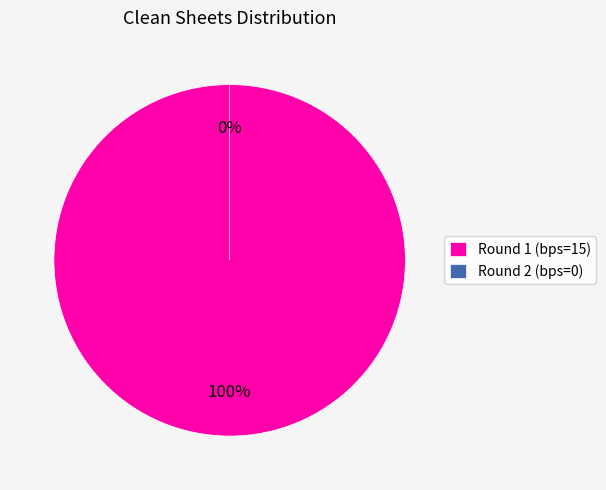

To the nearest percent, what percentage of the pie is Round 1 (bps=15)?

100%